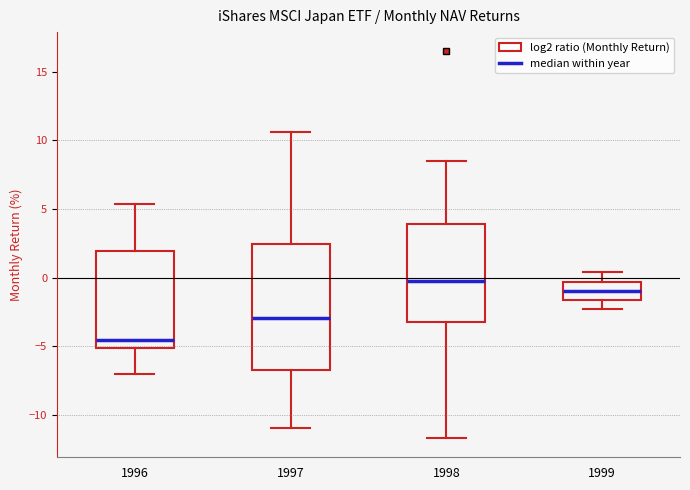

Where does the median line of the box at x = 1999 sit on the y-axis? The values are not printed on the chart, so give them approximately, as read against the axis.

-1.0